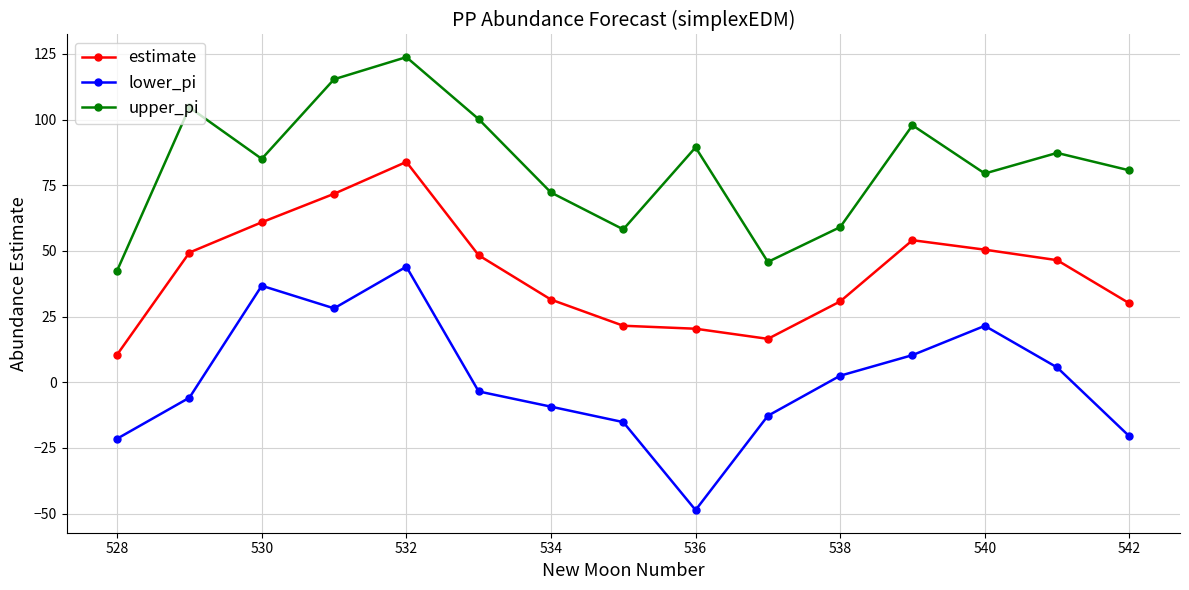

In upper_pi, how many points are lower than both neighbors (excluding endpoints)?

4